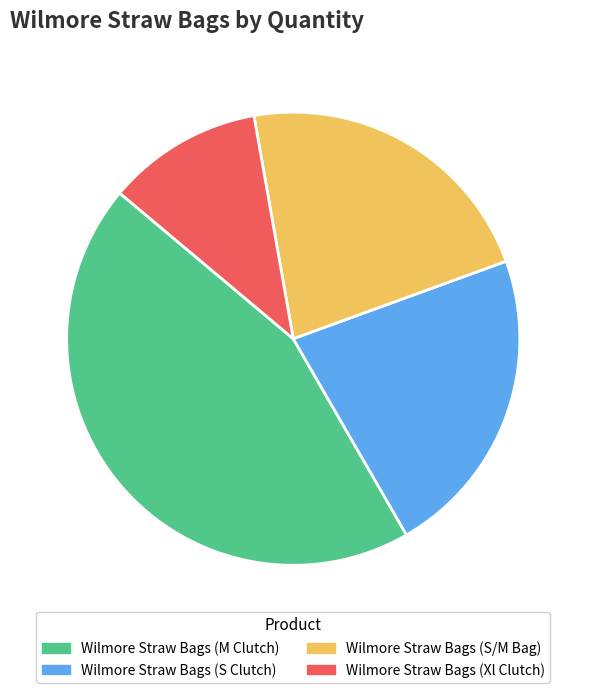

Count the number of slices in the pie.

4